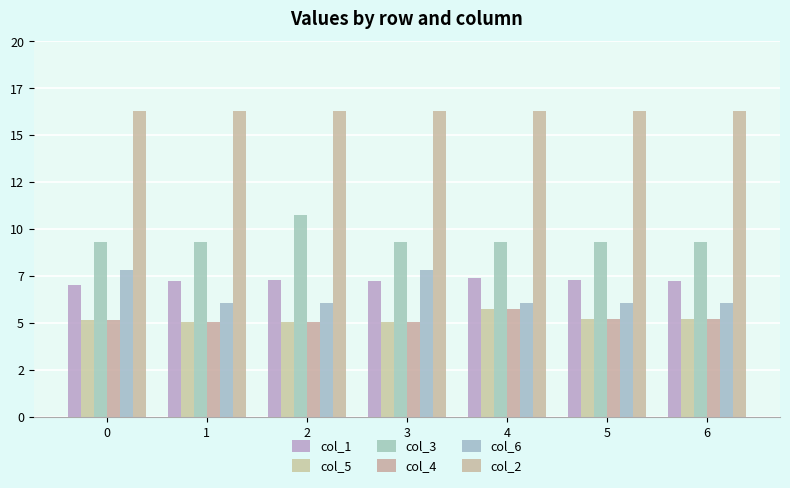

What is the sum of the col_1 values at 2 and 3?

14.6